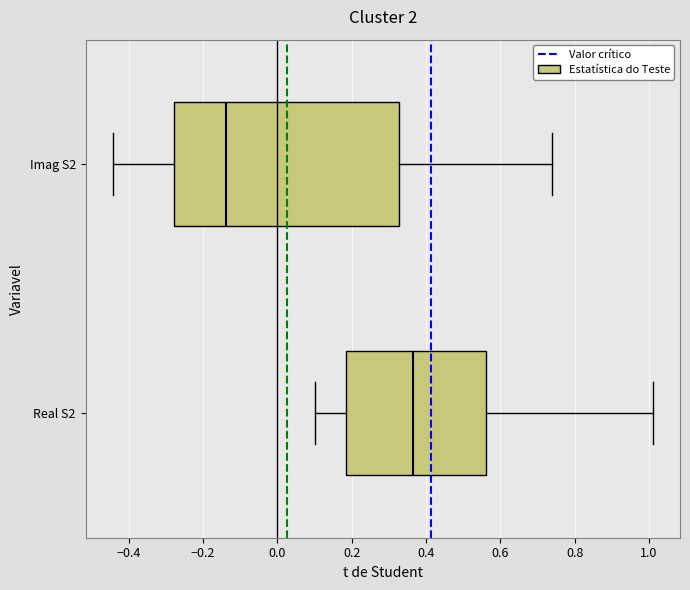

Reading bottom to top, transcribe this box plot: for each box, give where its median line is, the range the box spans, and where its two whiskers end, as read against the x-axis. The values are not printed on the chart, so give them approximately, as read against the axis.

Real S2: median 0.36, box 0.18 to 0.56, whiskers 0.10 to 1.02
Imag S2: median -0.14, box -0.28 to 0.32, whiskers -0.44 to 0.74